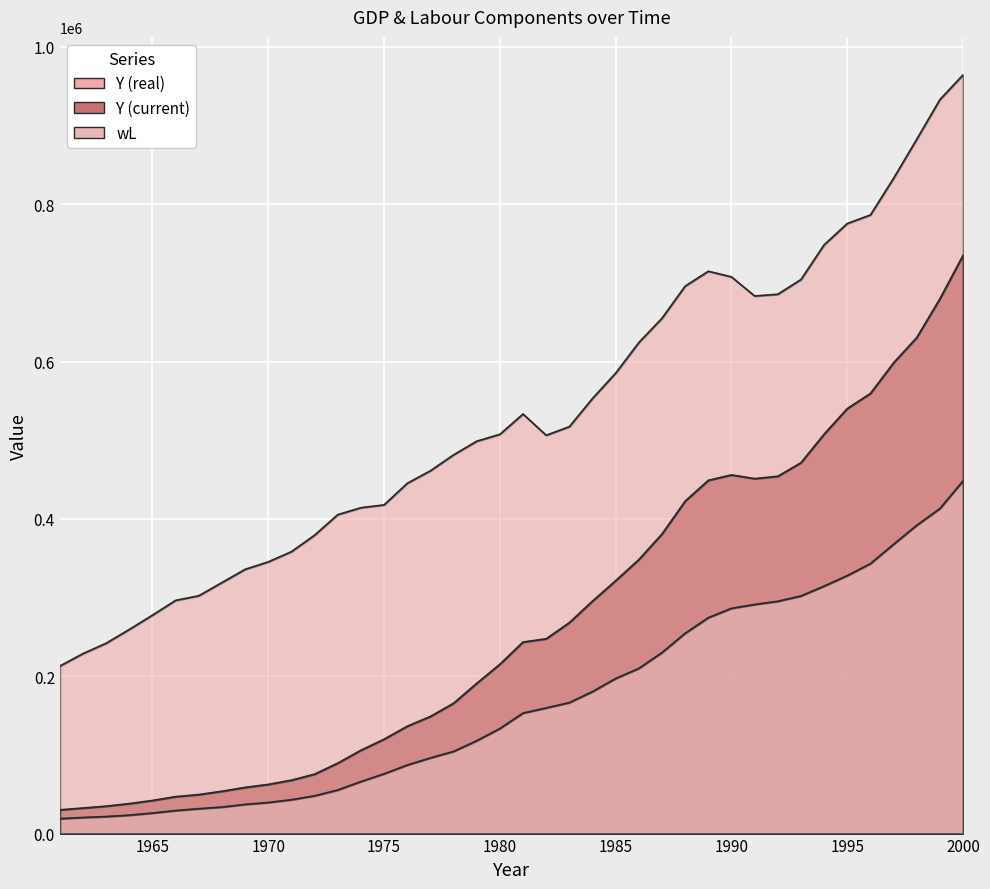

Is it true that Y (current) equals 643551.9 at 1993?

False